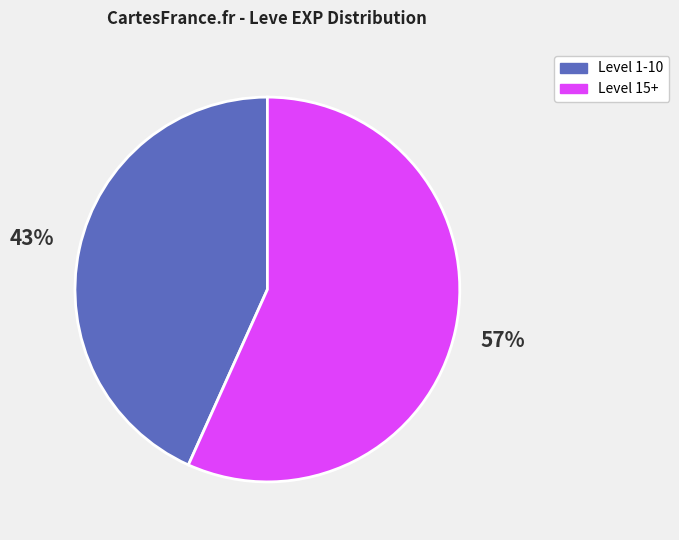

Is there a majority slice in this chart?

Yes